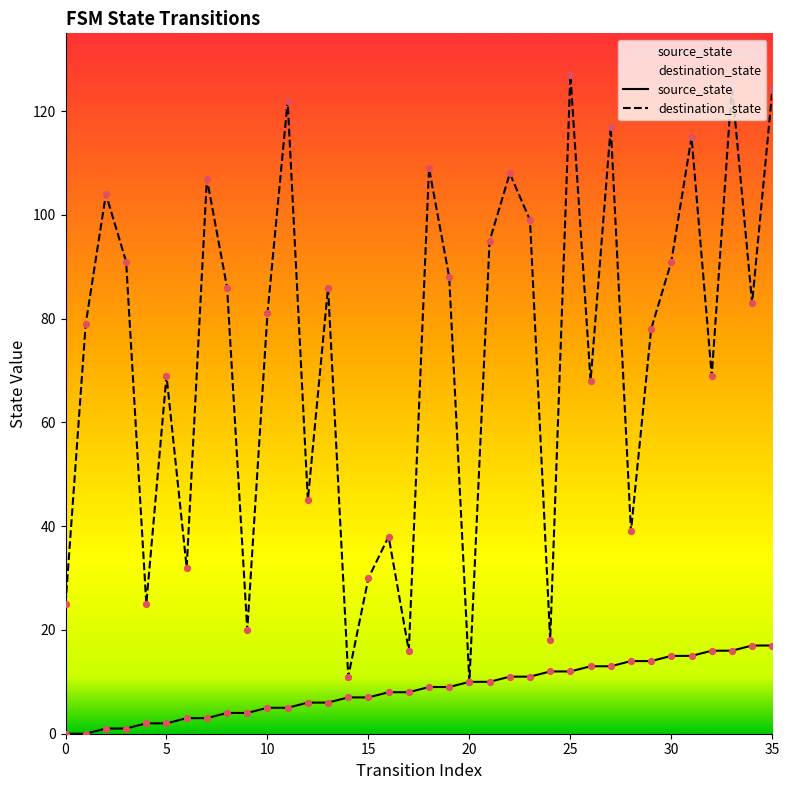

Which series has the largest total across all categories?

destination_state